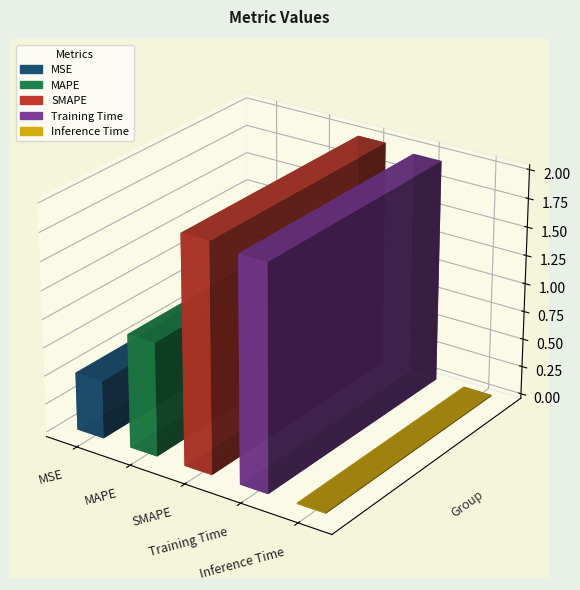

At which label does the data first exceed 1?

MAPE